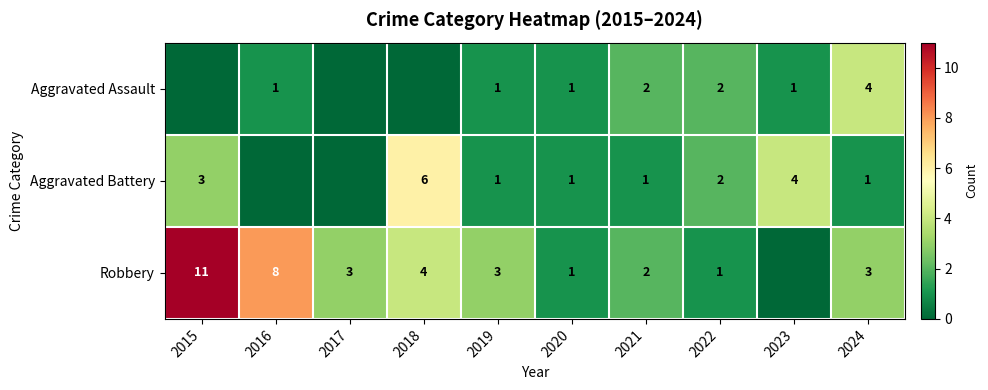

The value of Aggravated Assault at 2023 is 1. True or false?

True